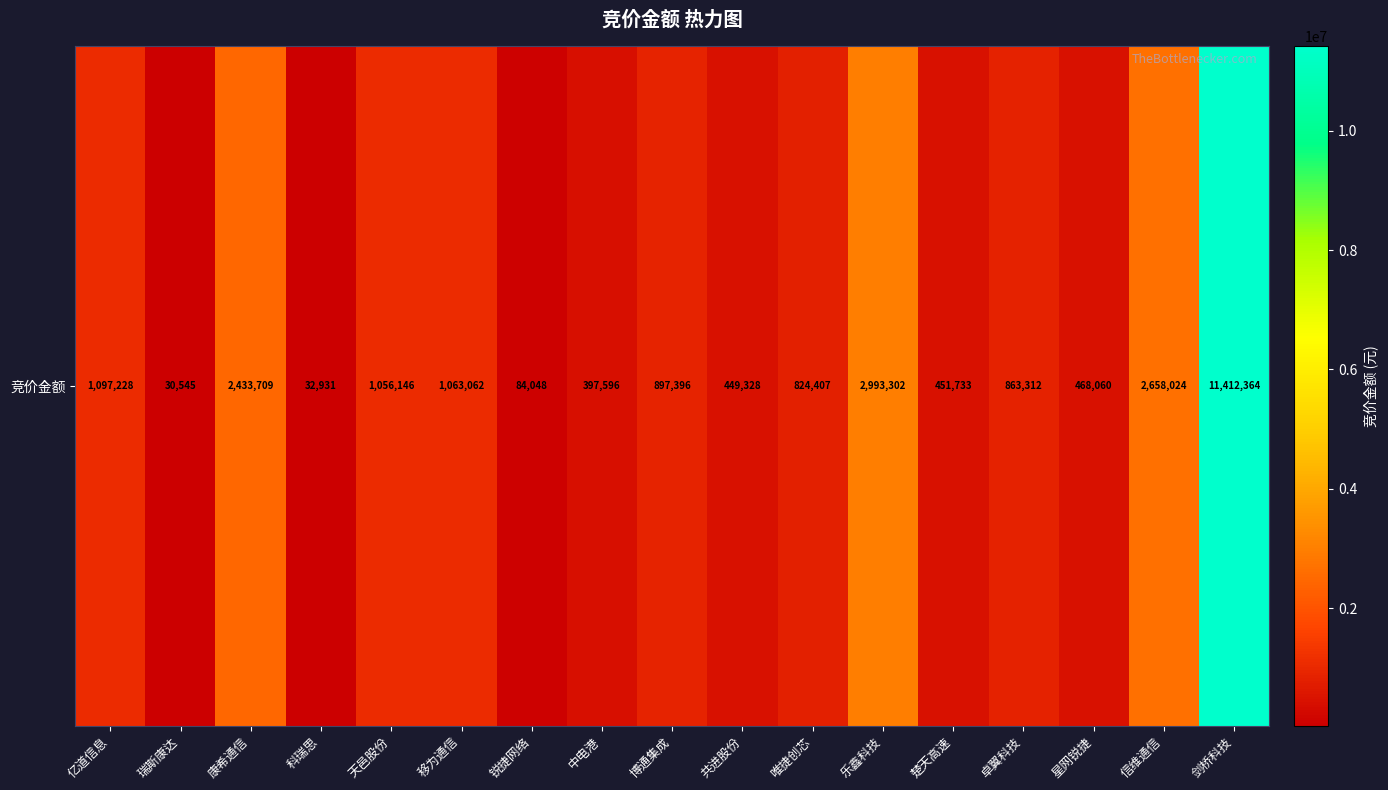

How many categories are shown in the chart?

17